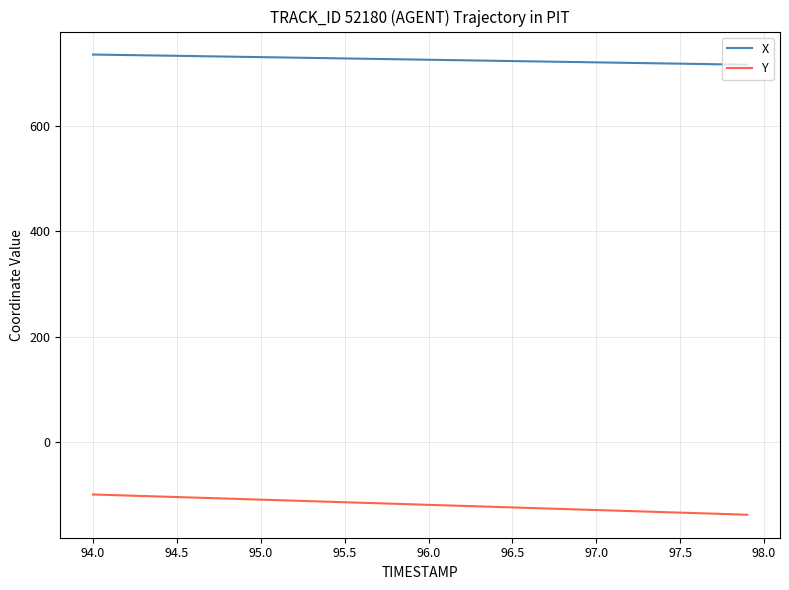

Does the chart display data point markers on the line(s)?

No